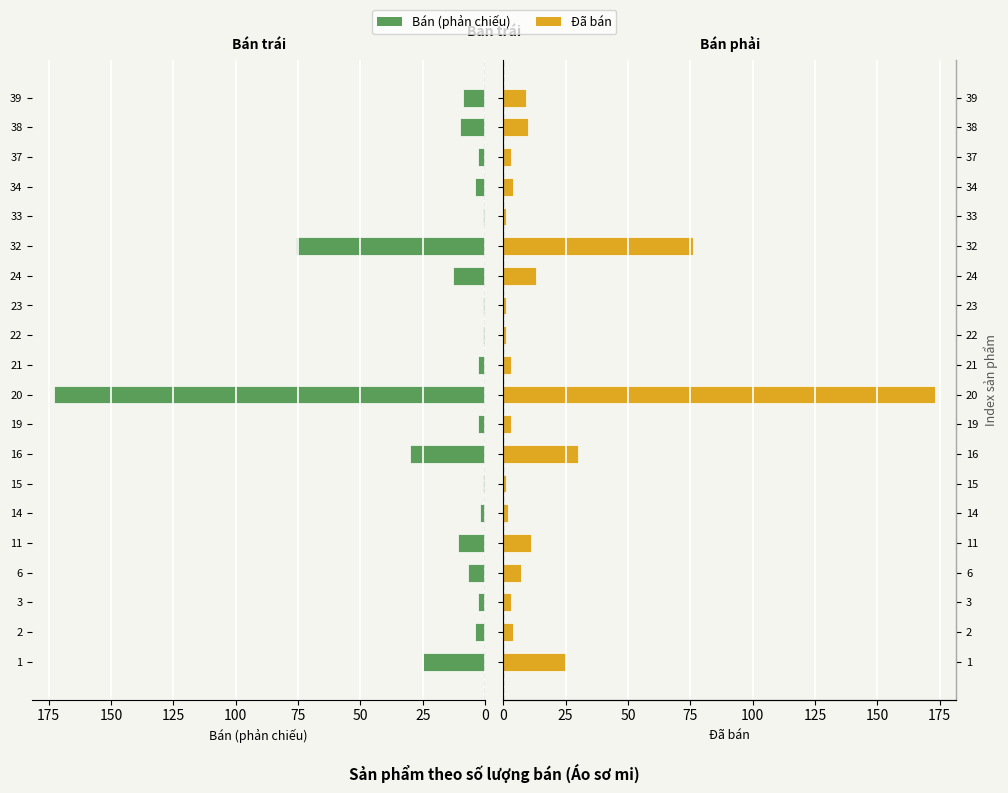

At how many categories does at least one series exceed 104?

1